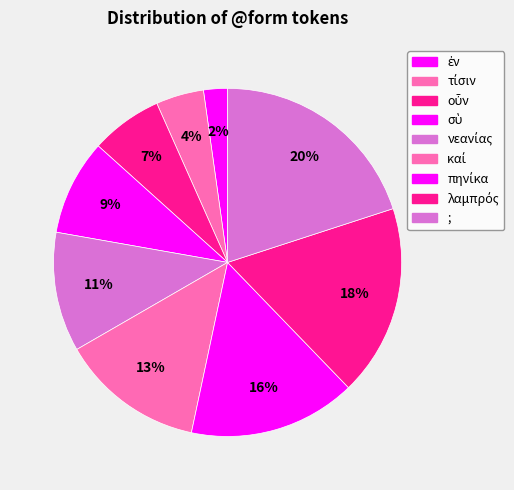

To the nearest percent, what is the combined percentage of λαμπρός and τίσιν?

22%